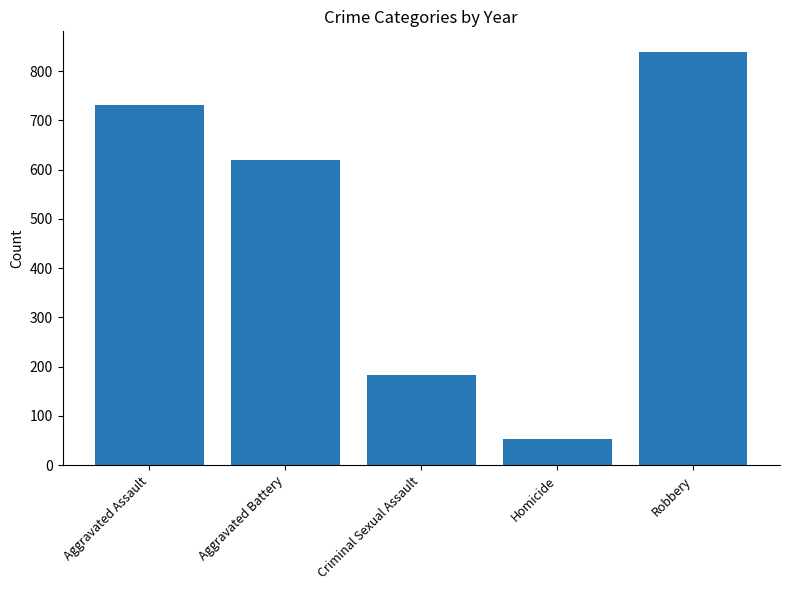

What is the difference between the values at Homicide and Criminal Sexual Assault?

130